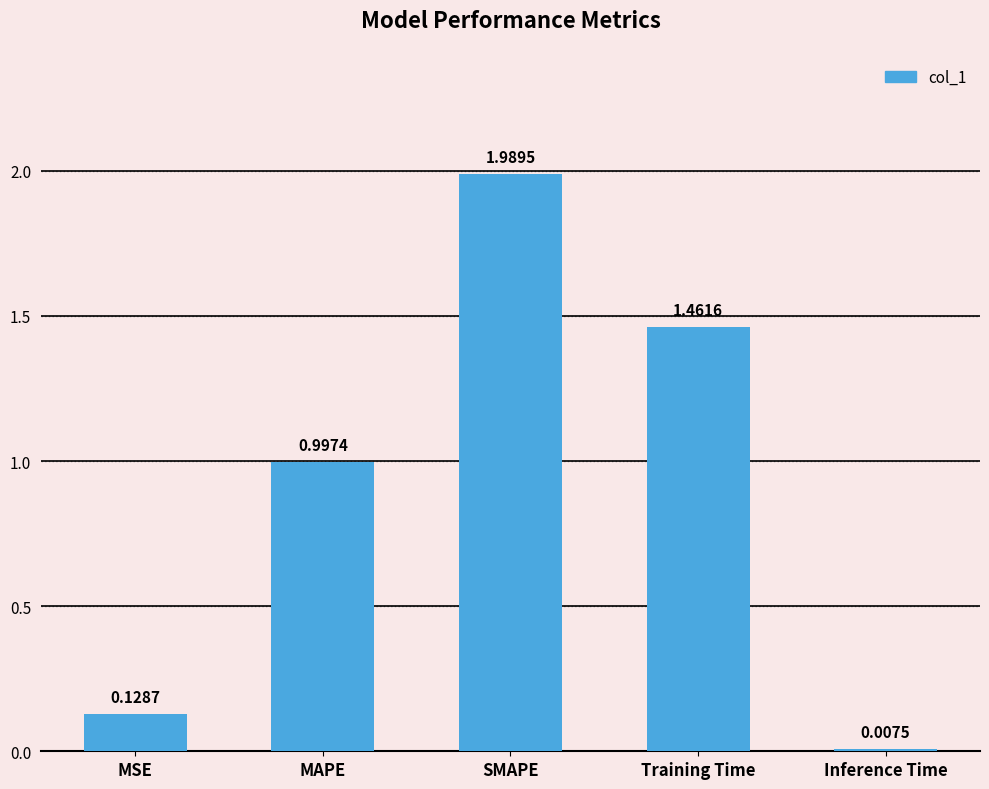

The chart shows a value of 1.0 at MAPE. True or false?

True